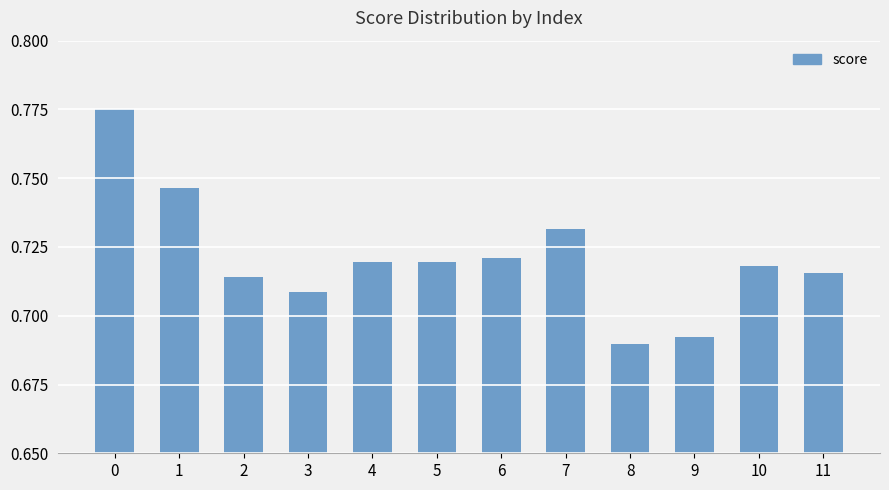

Where is the data nearest to the value 0?

8